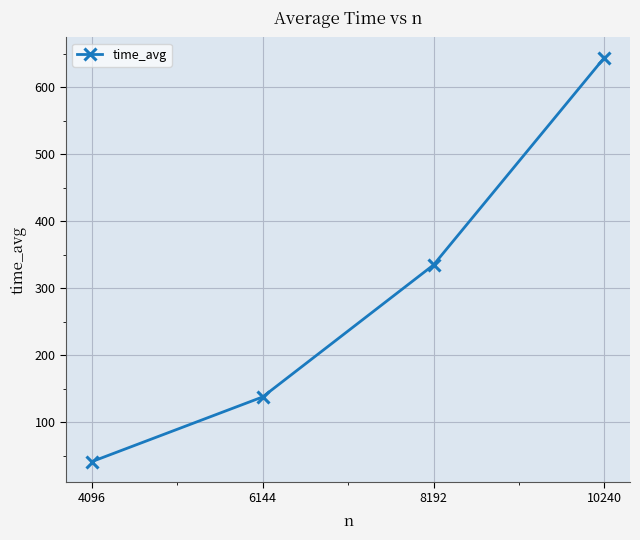

Rank the categories by value from highest to lowest.

10240, 8192, 6144, 4096